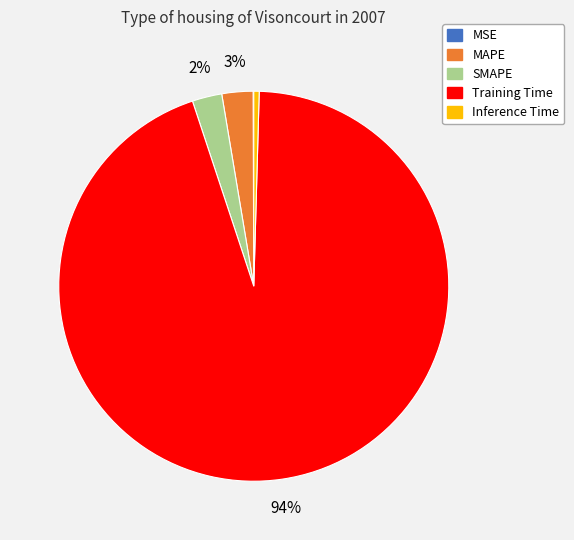

What percentage is the SMAPE slice, to the nearest percent?

2%